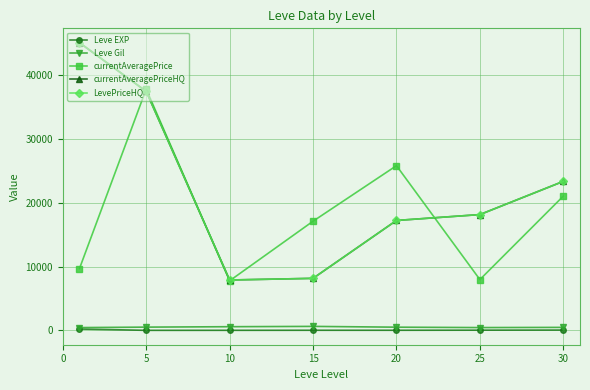

True or false: Leve Gil and Leve EXP intersect in this chart.

False